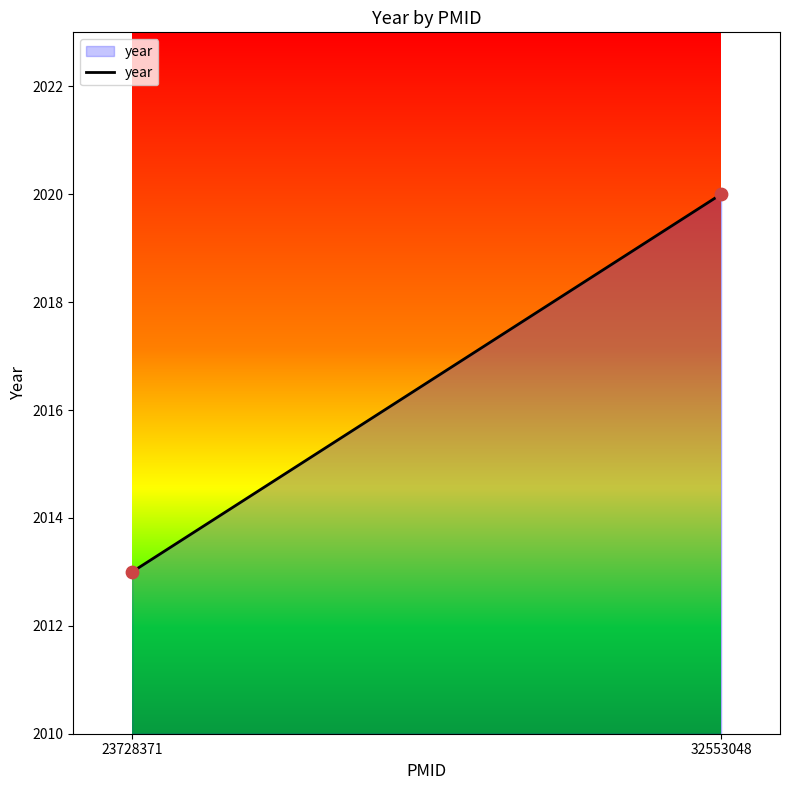

What is the range of Y values (max minus min)?

7